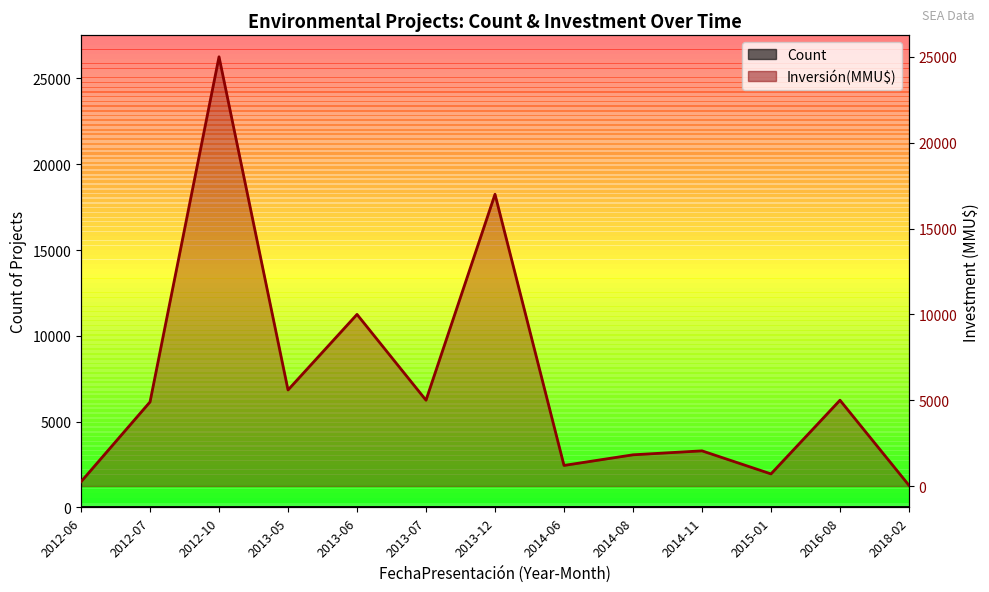

At which category does Inversión(MMU$) reach its first local peak?

2012-10